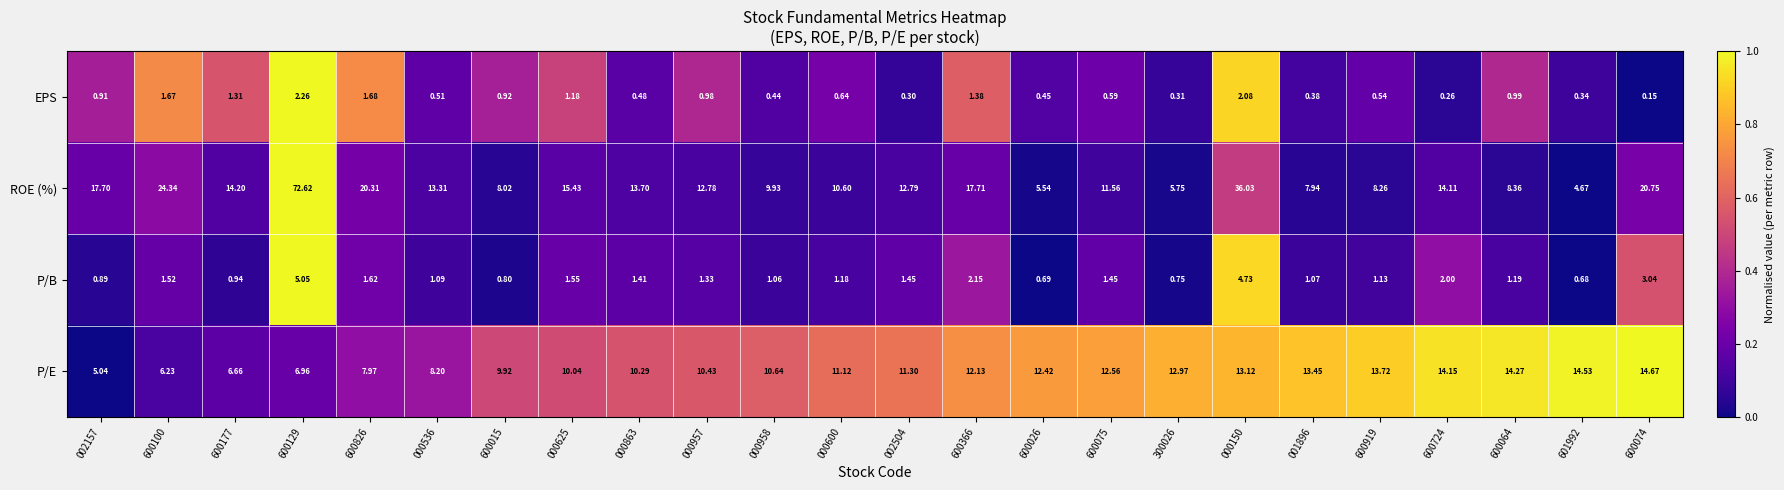

Is the value of ROE (%) at 600366 greater than the value of P/E at 600177?

Yes